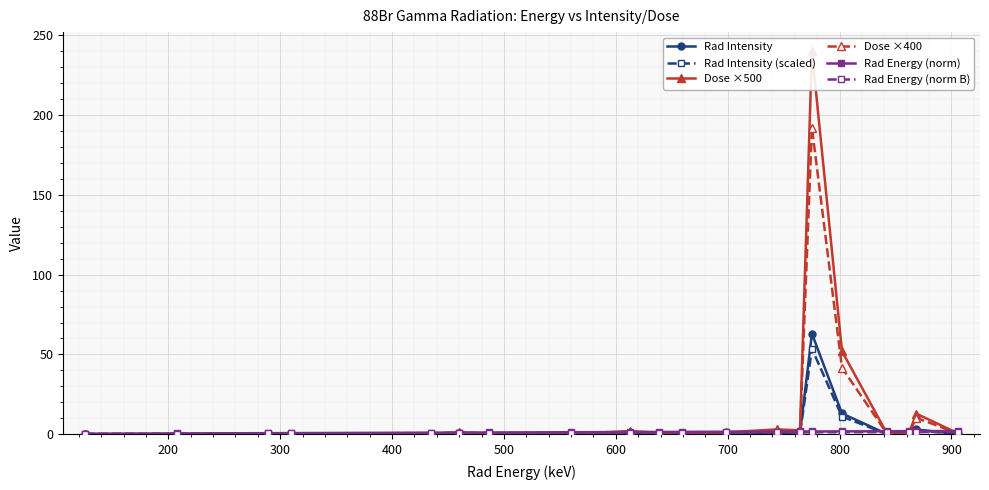

What is the value of the Dose ×400 point at the 19th from the left?

10.3